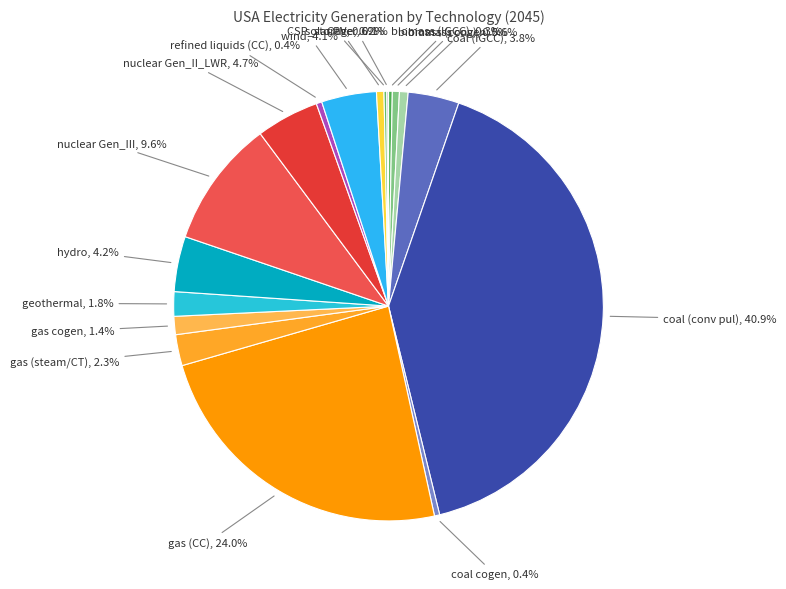

Does any single category account for the majority?

No